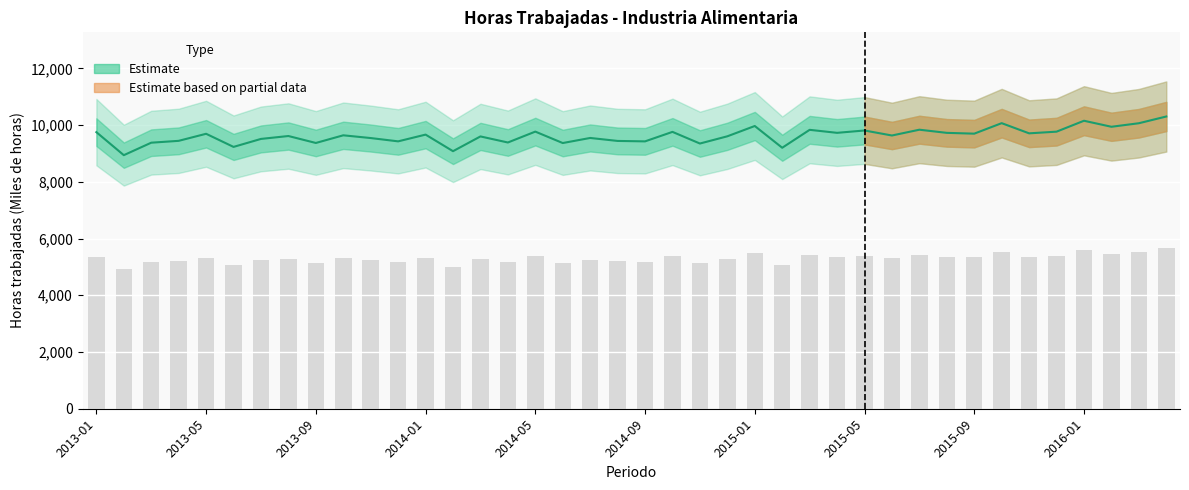

The value at 2016-02 is 5467.1. True or false?

True